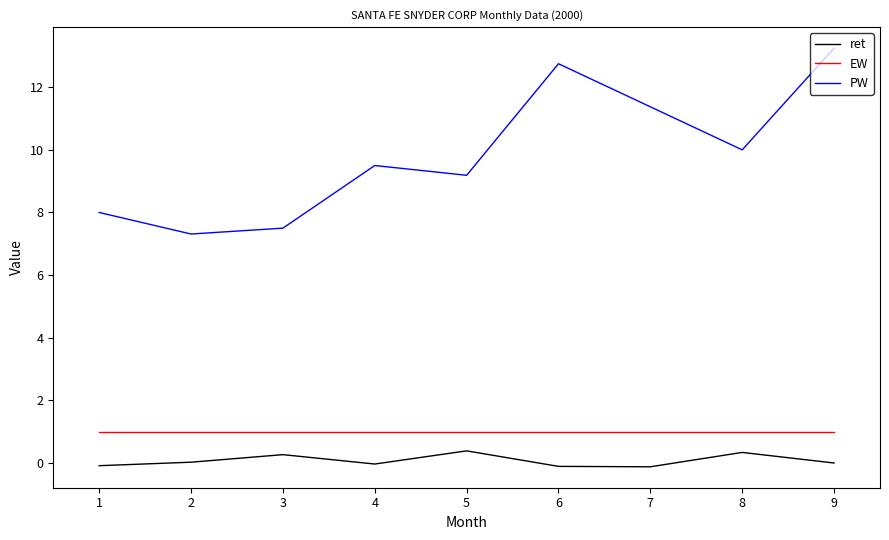

What is the total value across all series at 2?

8.3